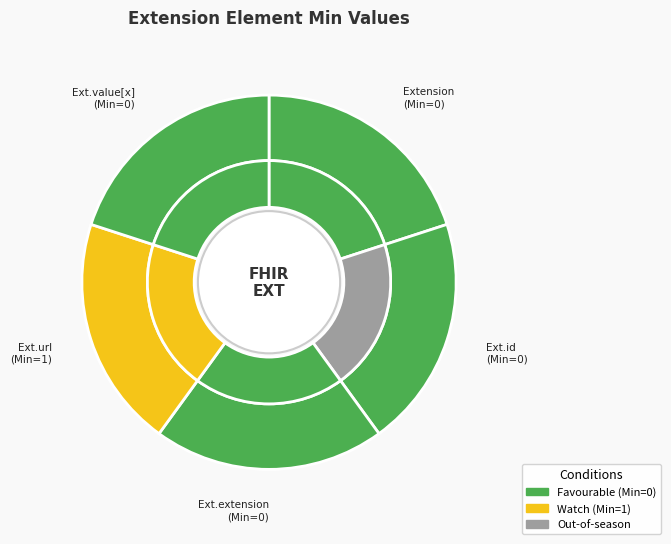

How many slices are in this pie chart?

5